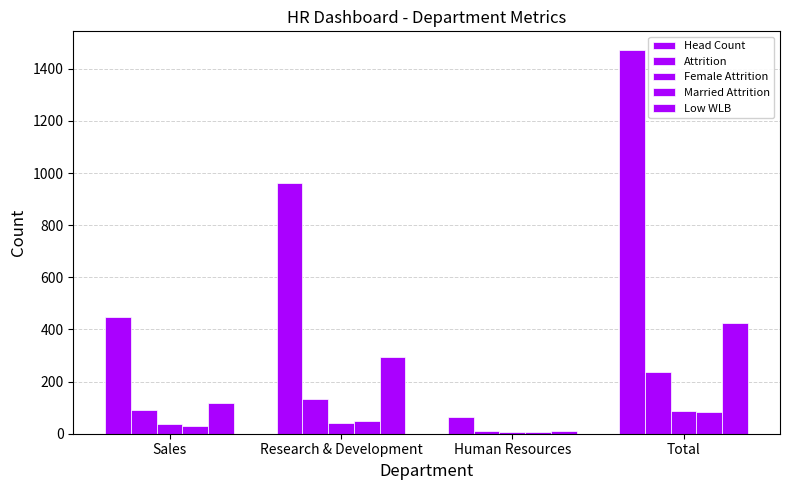

List the series in order of their peak value, highest first.

Head Count, Low WLB, Attrition, Female Attrition, Married Attrition